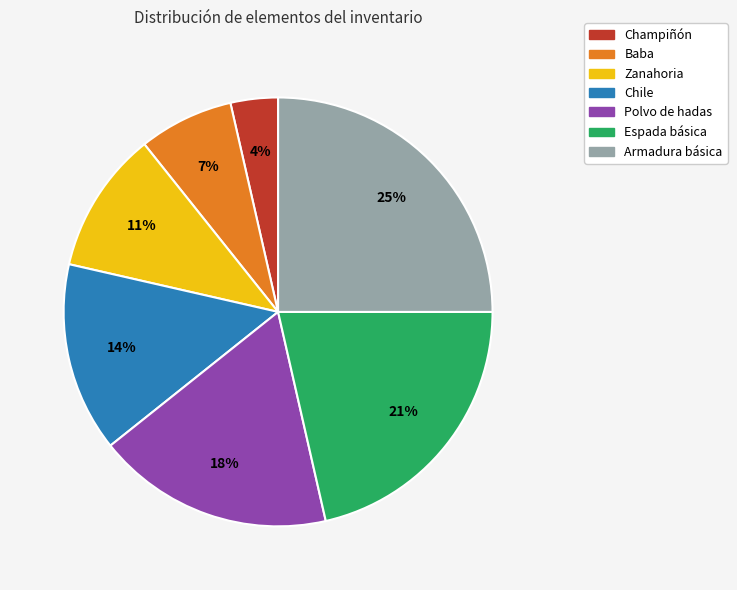

Which category has the biggest portion of the pie?

Armadura básica